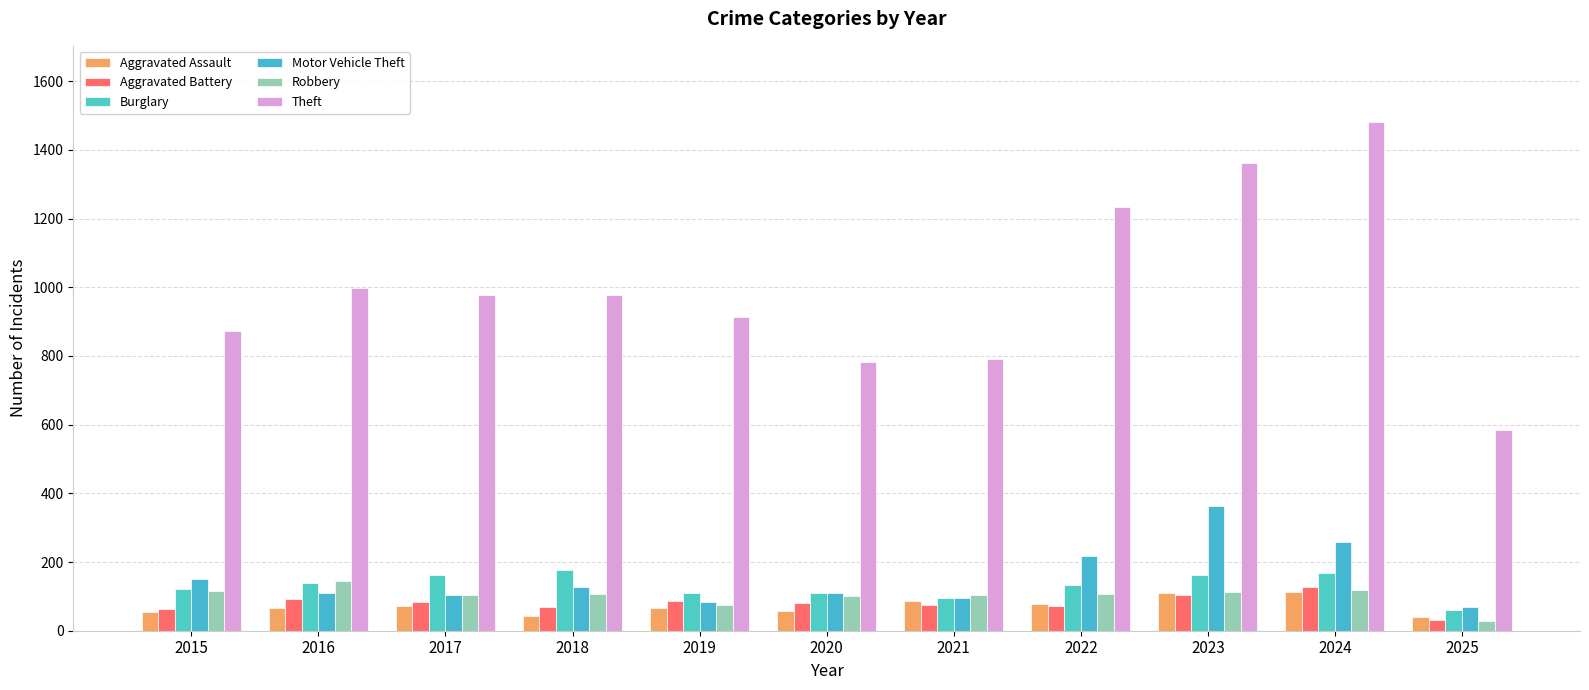

How many series are shown in this chart?

6